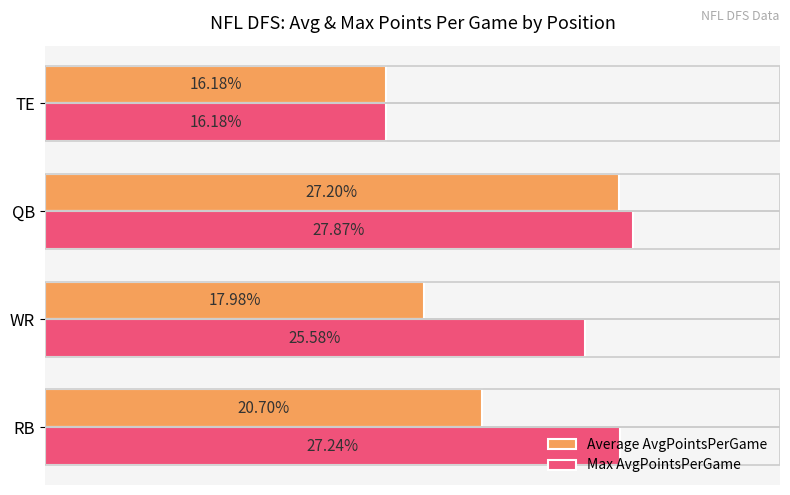

Which series has the largest total across all categories?

Max AvgPointsPerGame